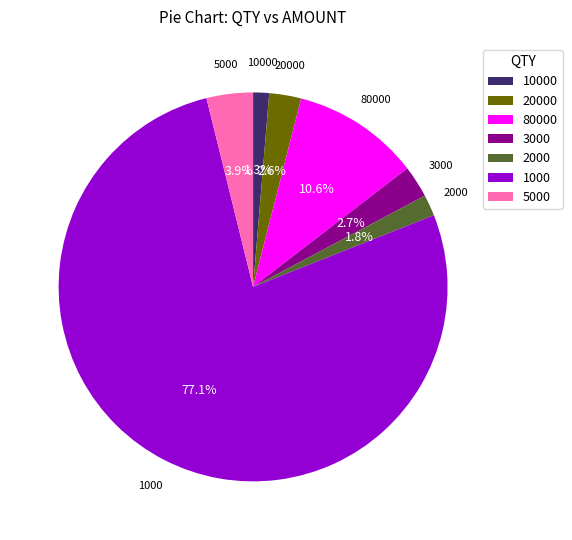

Which has a higher value, 3000 or 1000?

1000